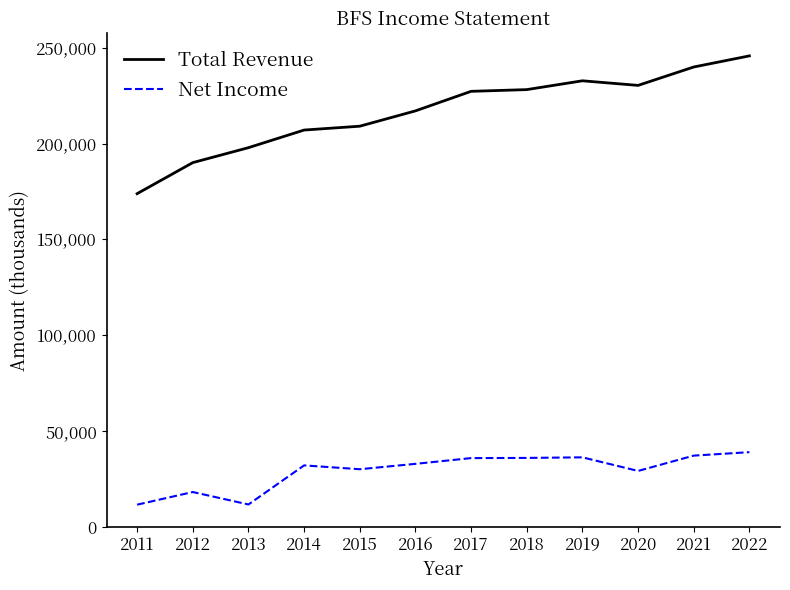

What is the maximum value shown in the chart?

245800